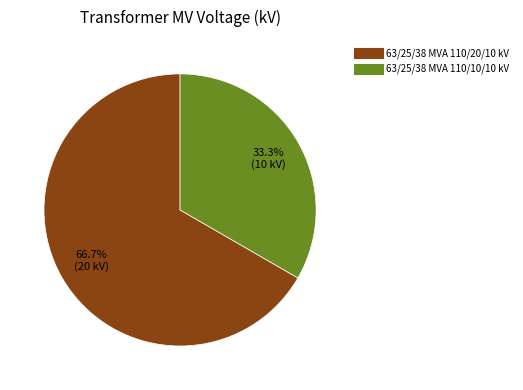

Is it true that 63/25/38 MVA 110/20/10 kV is 74% of the pie?

False